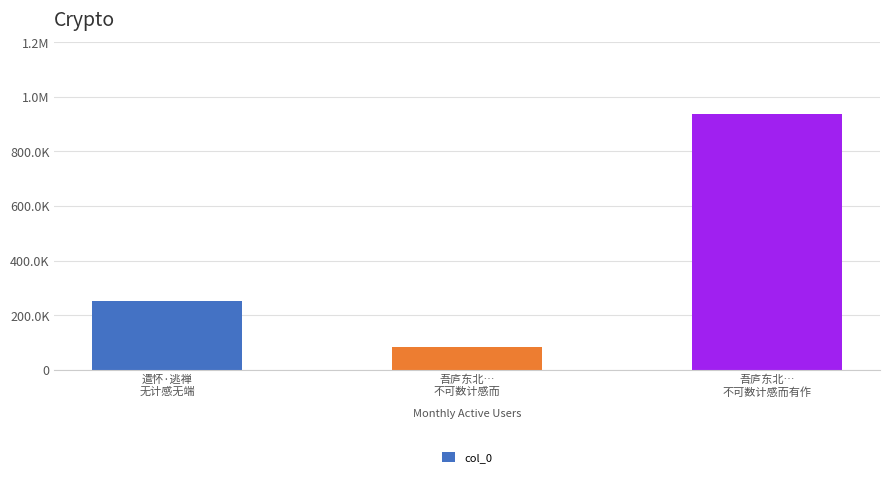

Is it true that the value at 遣怀·逃禅
无计感无端 is 252026?

True